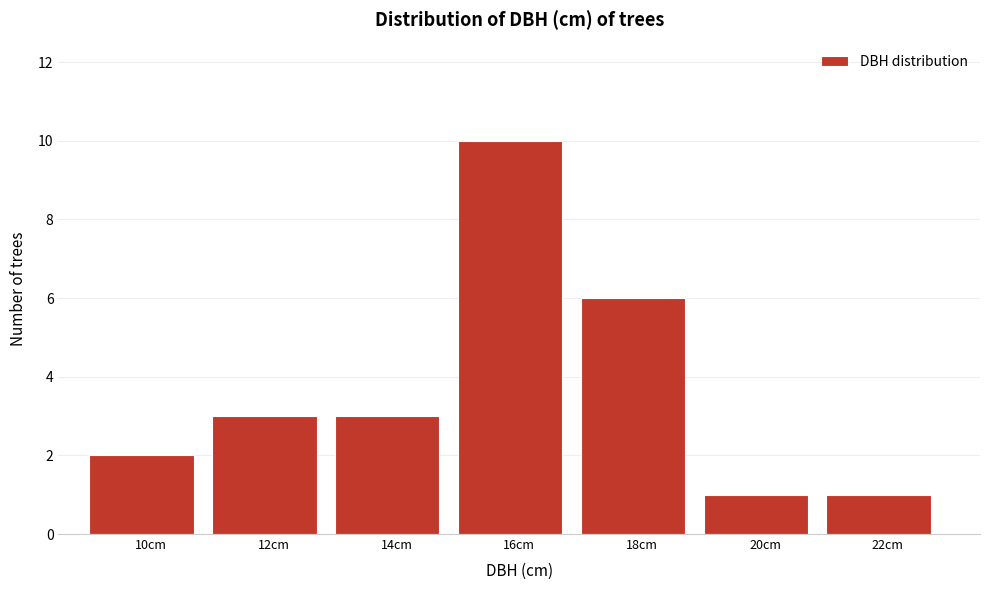

Reading right to left, what are all the values shown in this chart?

1	1	6	10	3	3	2